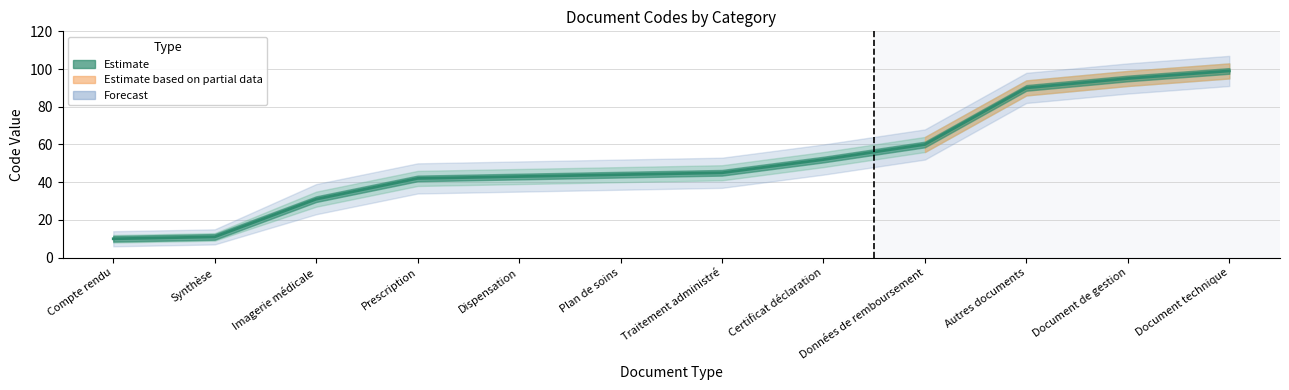

What is the ratio of the value at Dispensation to the value at Traitement administré?

1.0